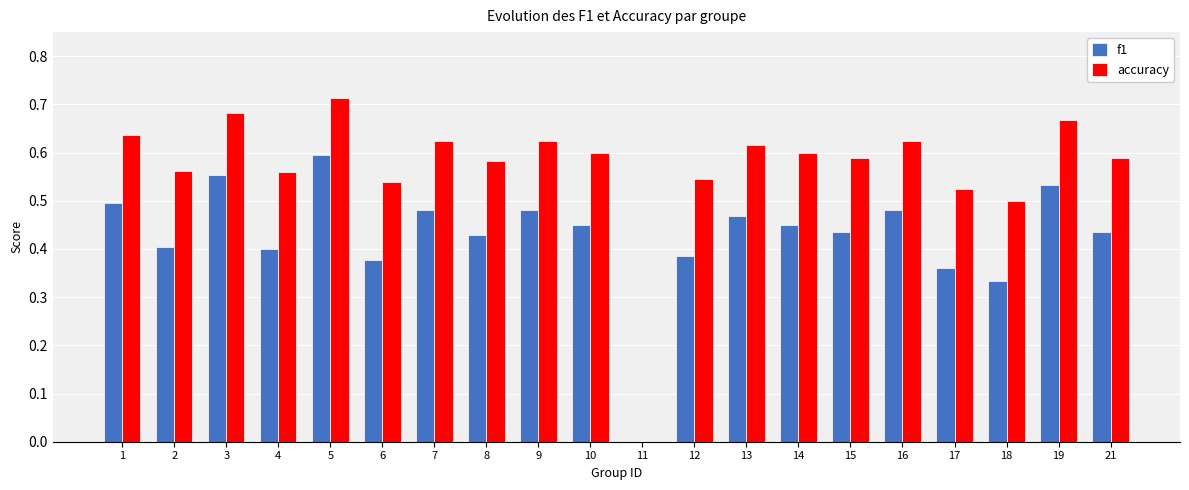

Count the accuracy values in the range 0 to 1.

20